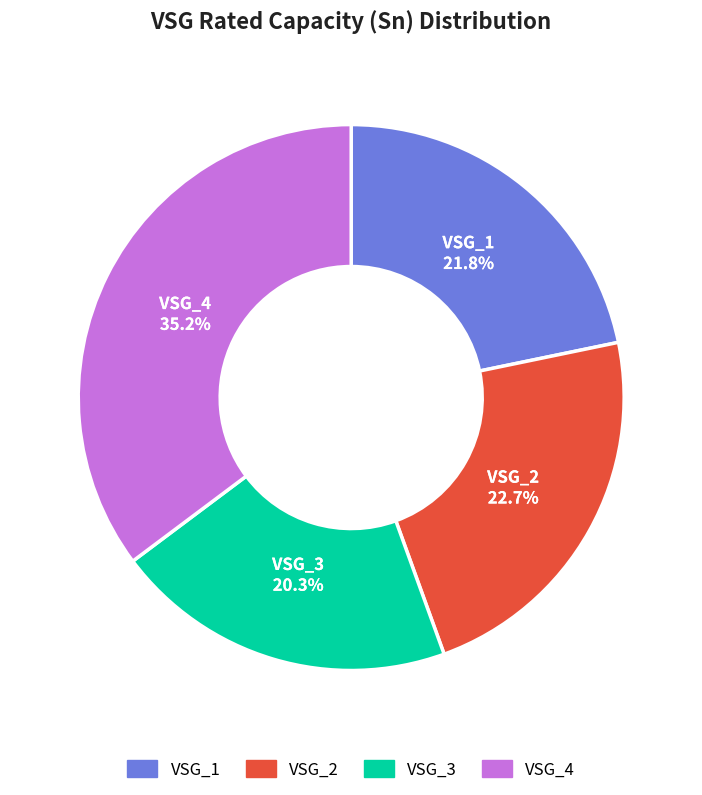

To the nearest percent, what is the combined percentage of VSG_3 and VSG_1?

42%